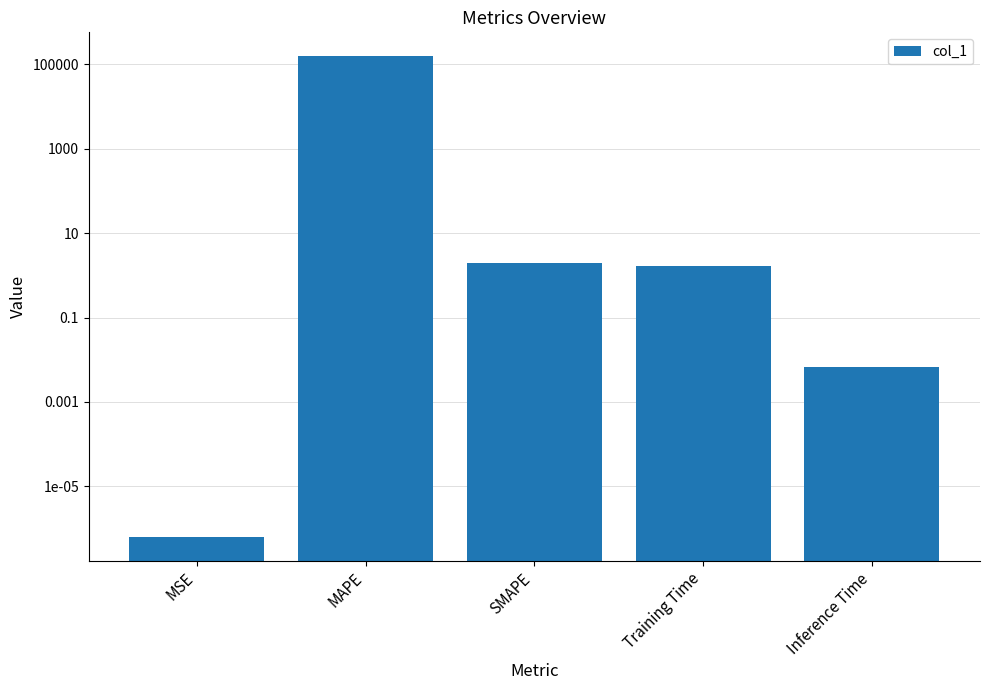

What value does the data have at Training Time?

1.7